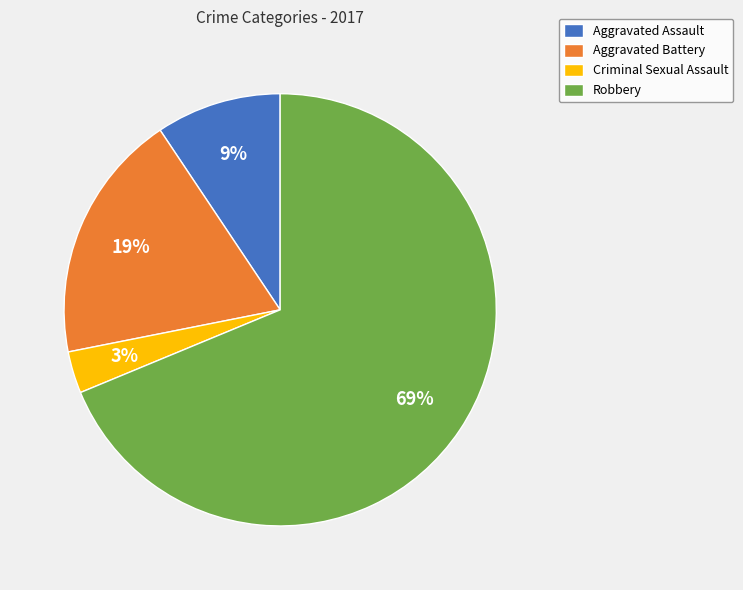

To the nearest percent, what is the combined percentage of Robbery and Criminal Sexual Assault?

72%